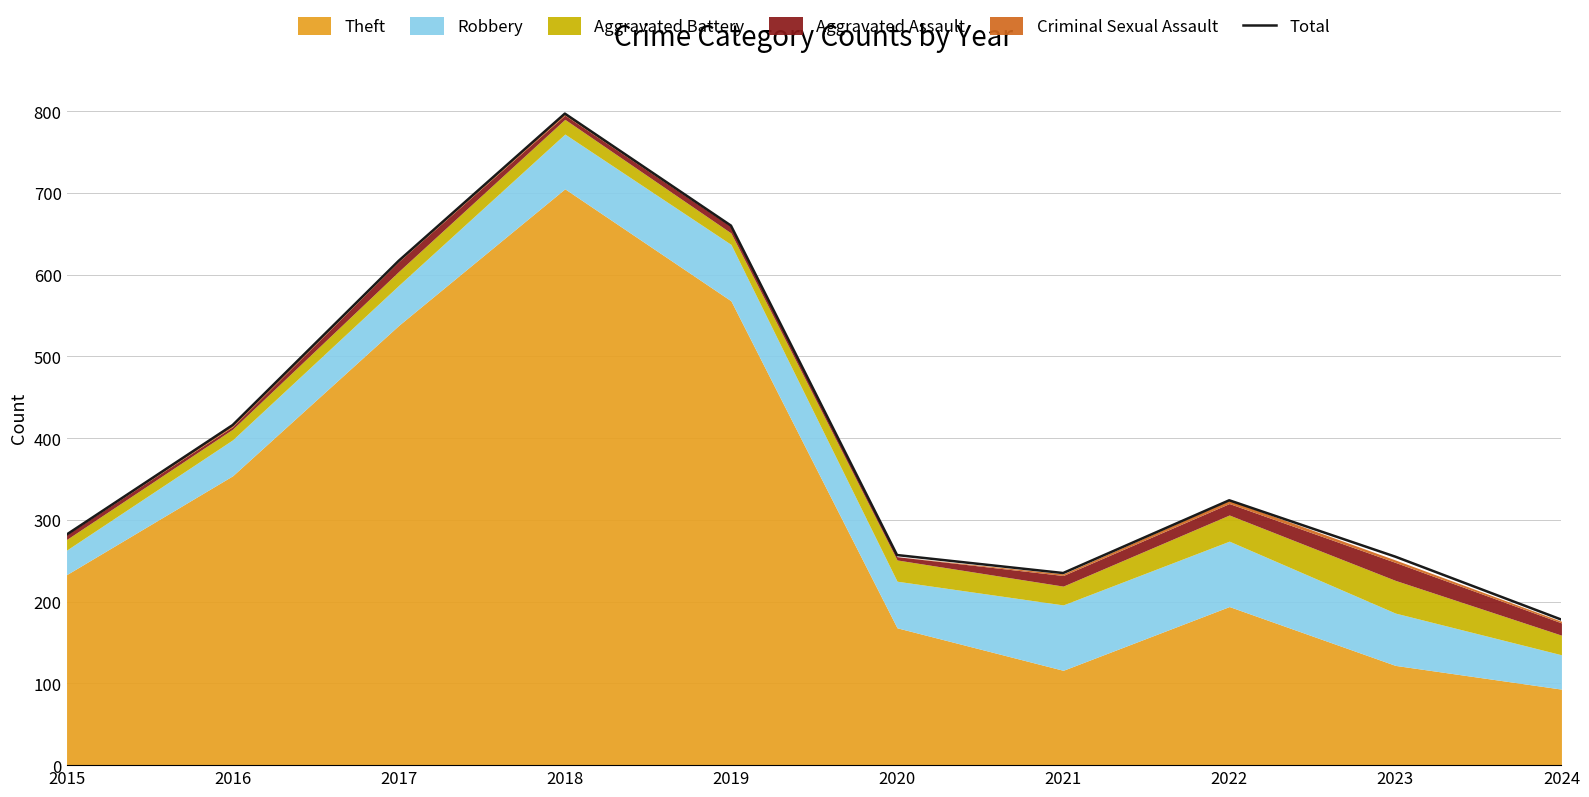

The chart shows a value of 470 at 2022. True or false?

False